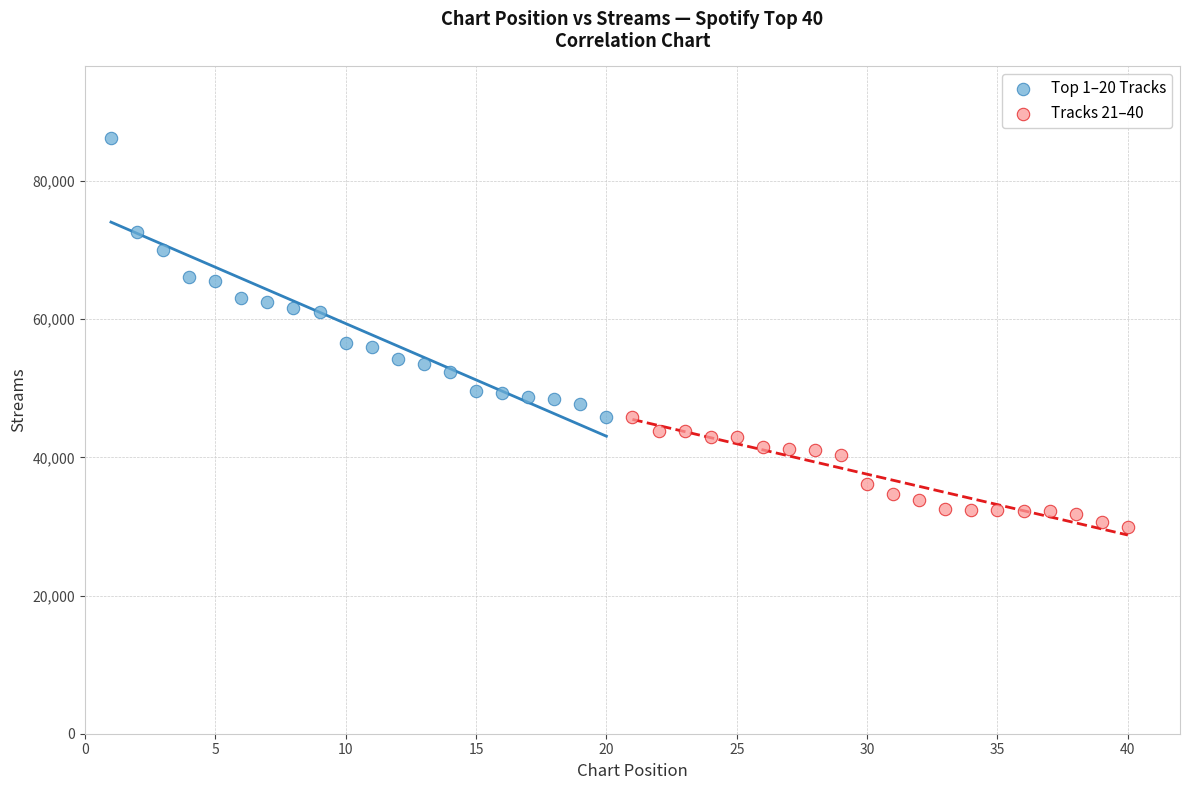

Which series contains the lowest Y value?

Tracks 21–40